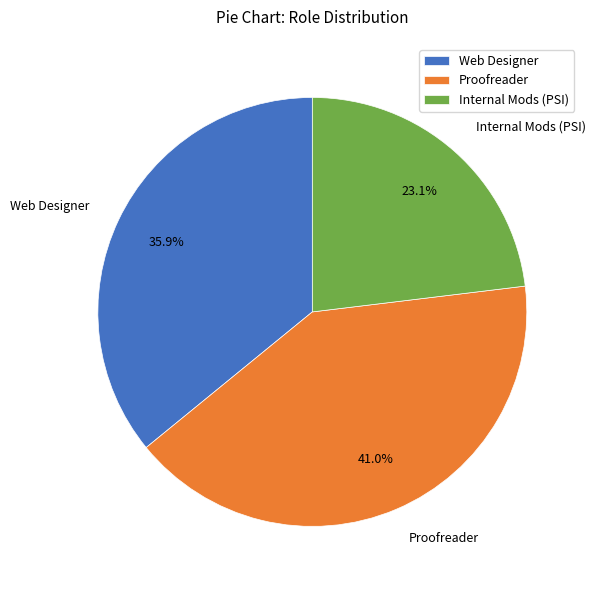

Which has a higher value, Internal Mods (PSI) or Web Designer?

Web Designer